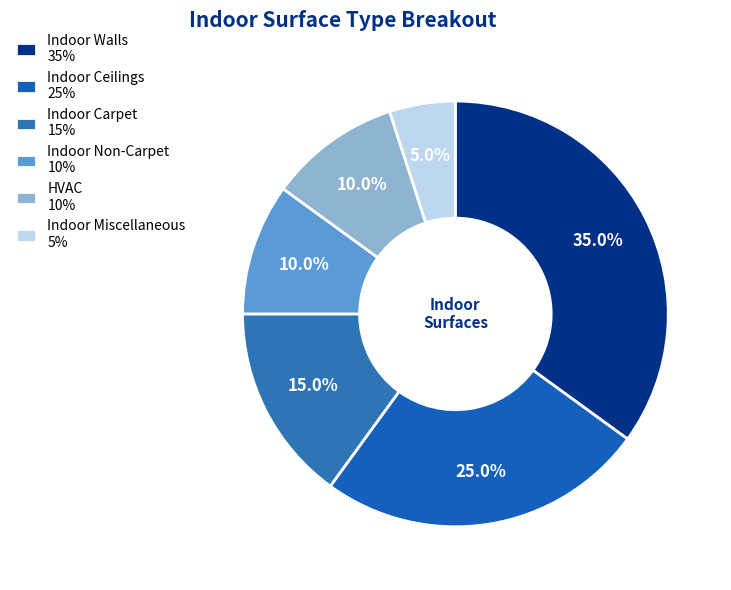

What is the change in value from Indoor Ceilings to Indoor Carpet?

-0.1